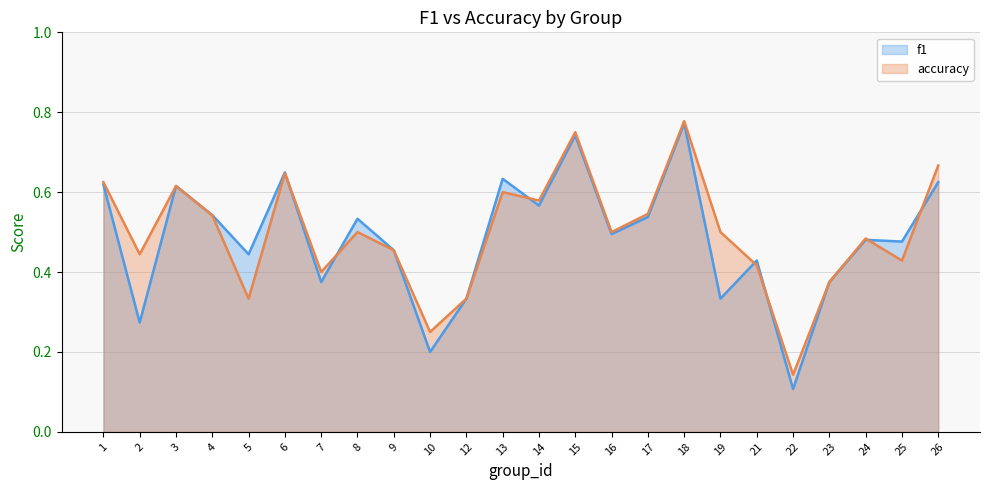

How many data points does each series have?

24